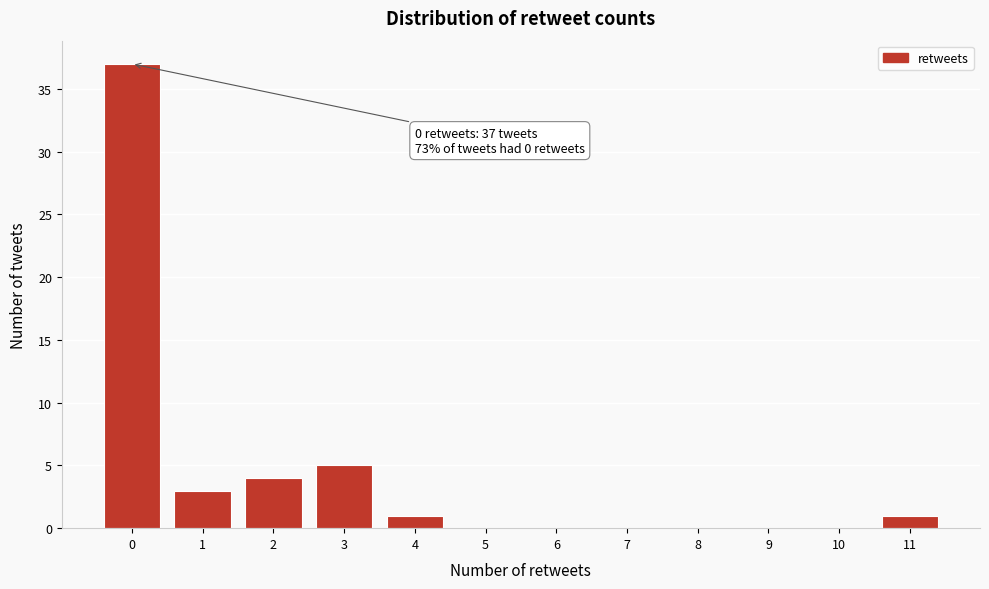

Which range on the x-axis has the tallest bar?

-0.5 to 0.5